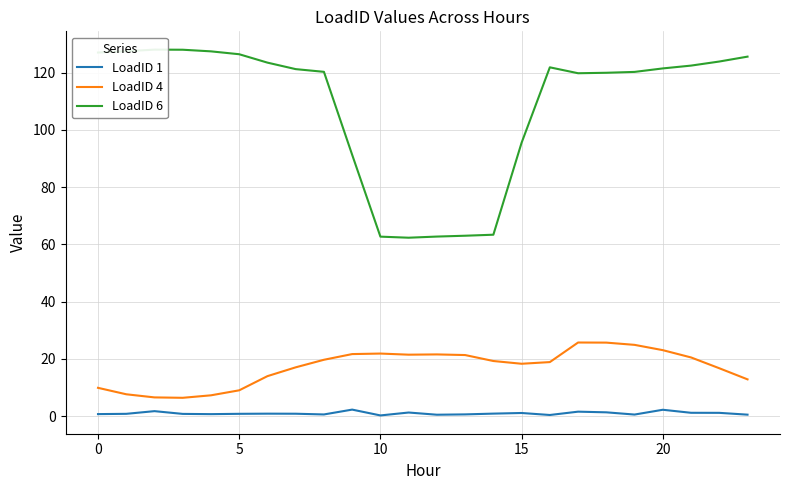

How many values in the LoadID 4 series are below 19?

12